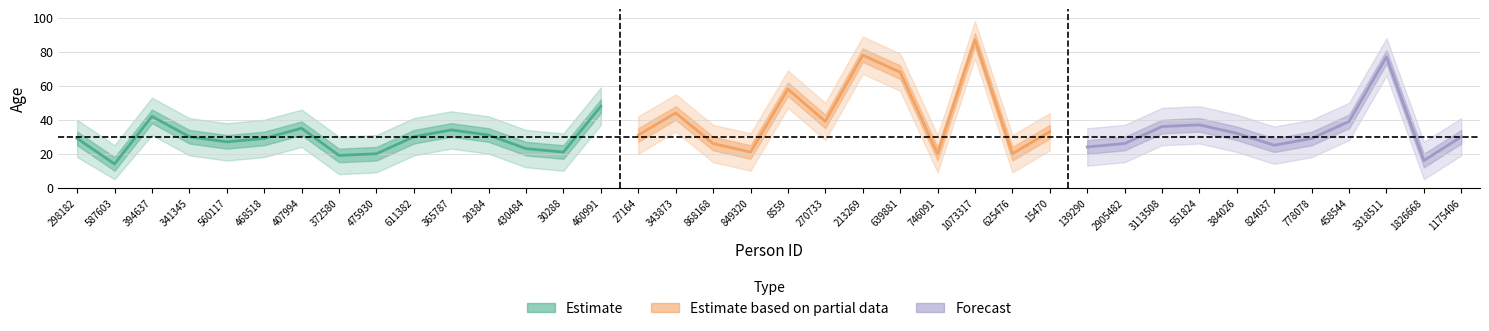

True or false: upper2 has a value of 37 at 587603.

False